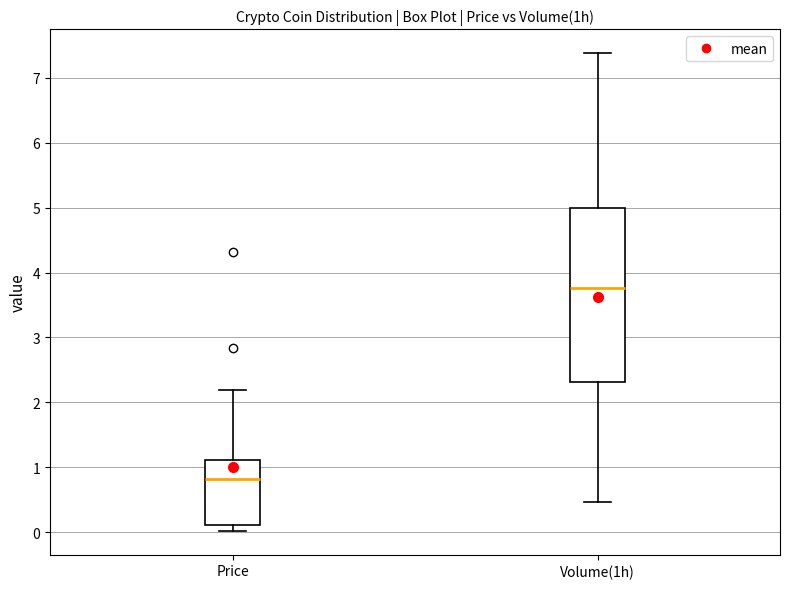

Which box has the lowest median line?

Price